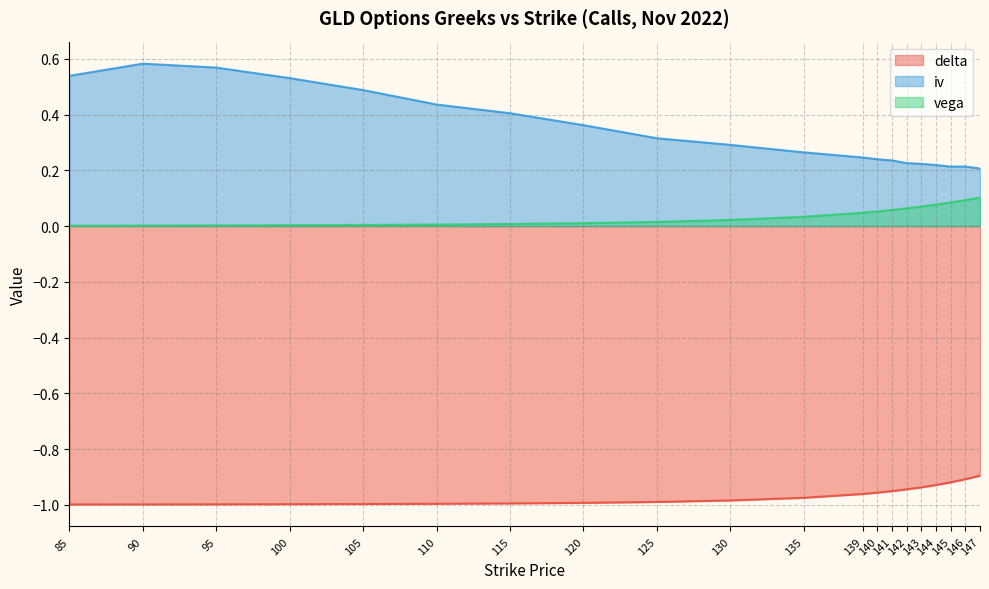

At 95, list the series in order from largest to smallest.

iv, vega, delta